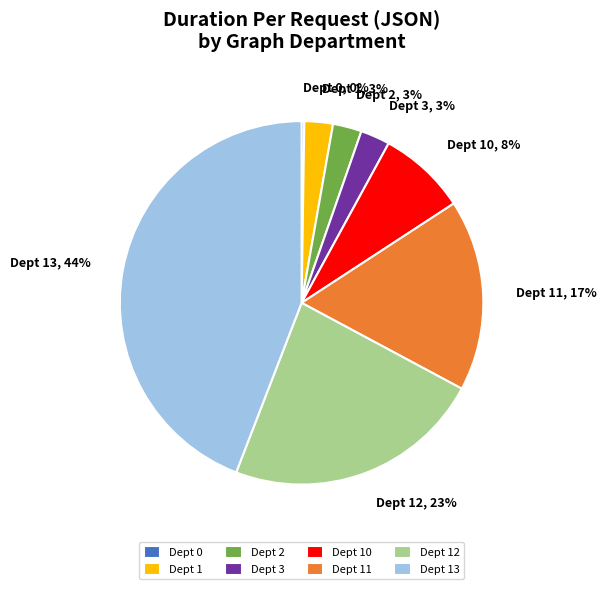

What percentage is the Dept 1 slice, to the nearest percent?

3%